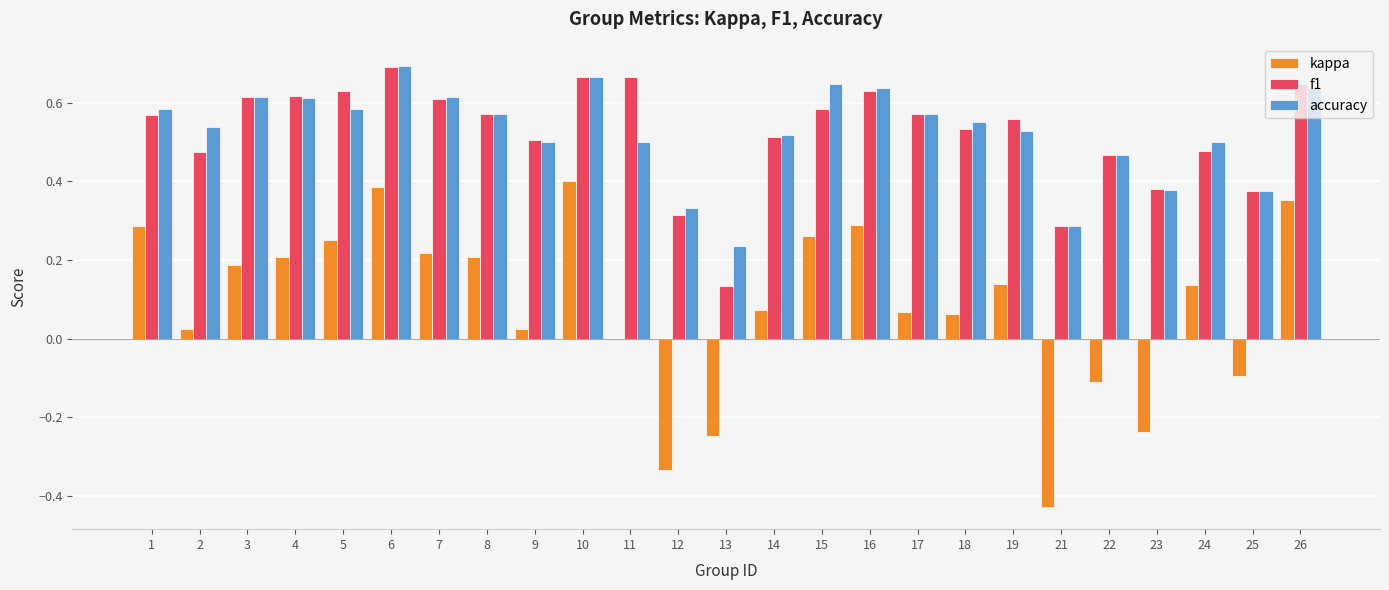

Is the value of accuracy at 23 greater than the value of kappa at 17?

Yes